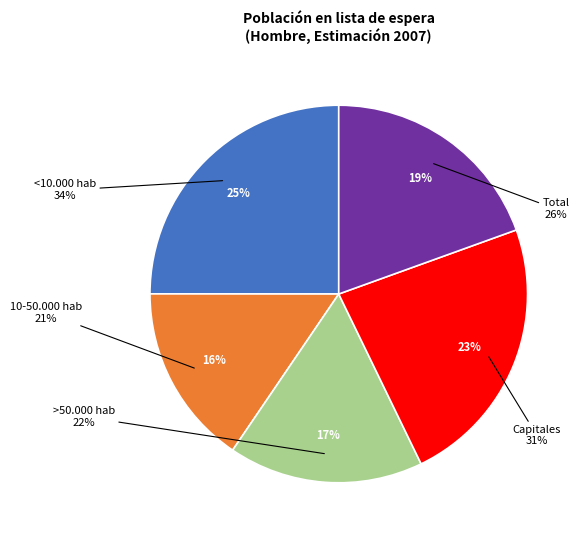

The Total slice represents 29% of the pie. True or false?

False